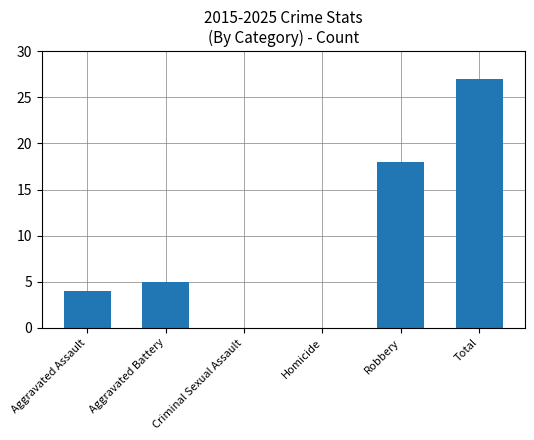

Where is the data nearest to the value 13?

Robbery